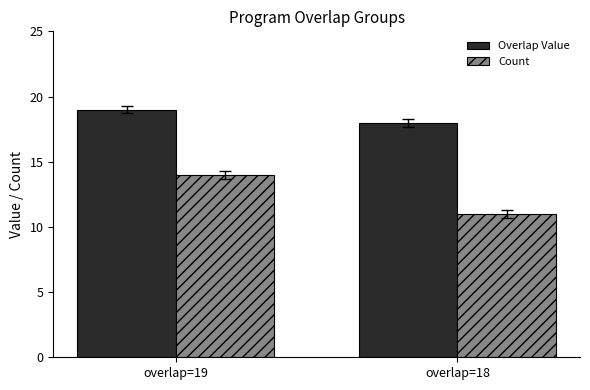

Reading left to right, extract all data points from this chart.

Overlap Value: overlap=19=19	overlap=18=18
Count: overlap=19=14	overlap=18=11